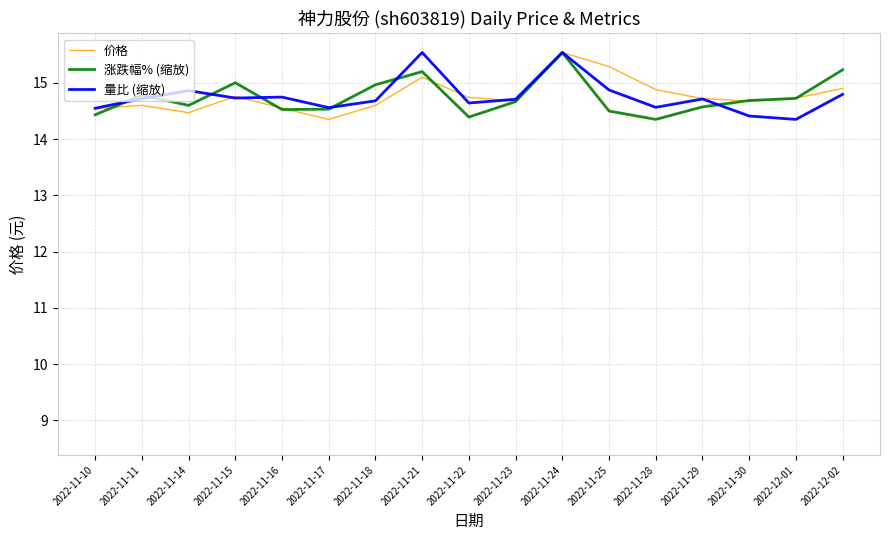

True or false: 价格 has a value of 14.9 at 2022-11-28.

True